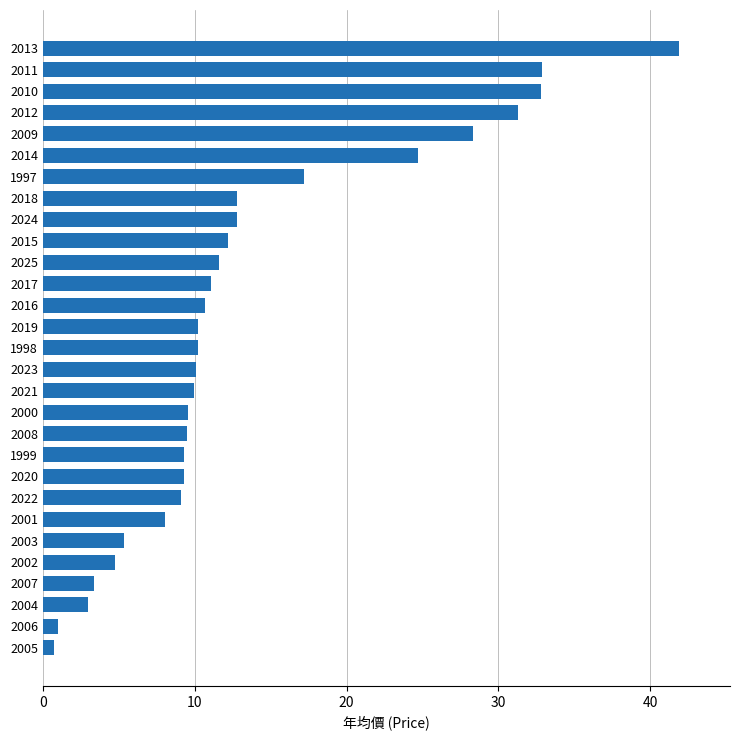

What is the smallest value displayed?

0.7